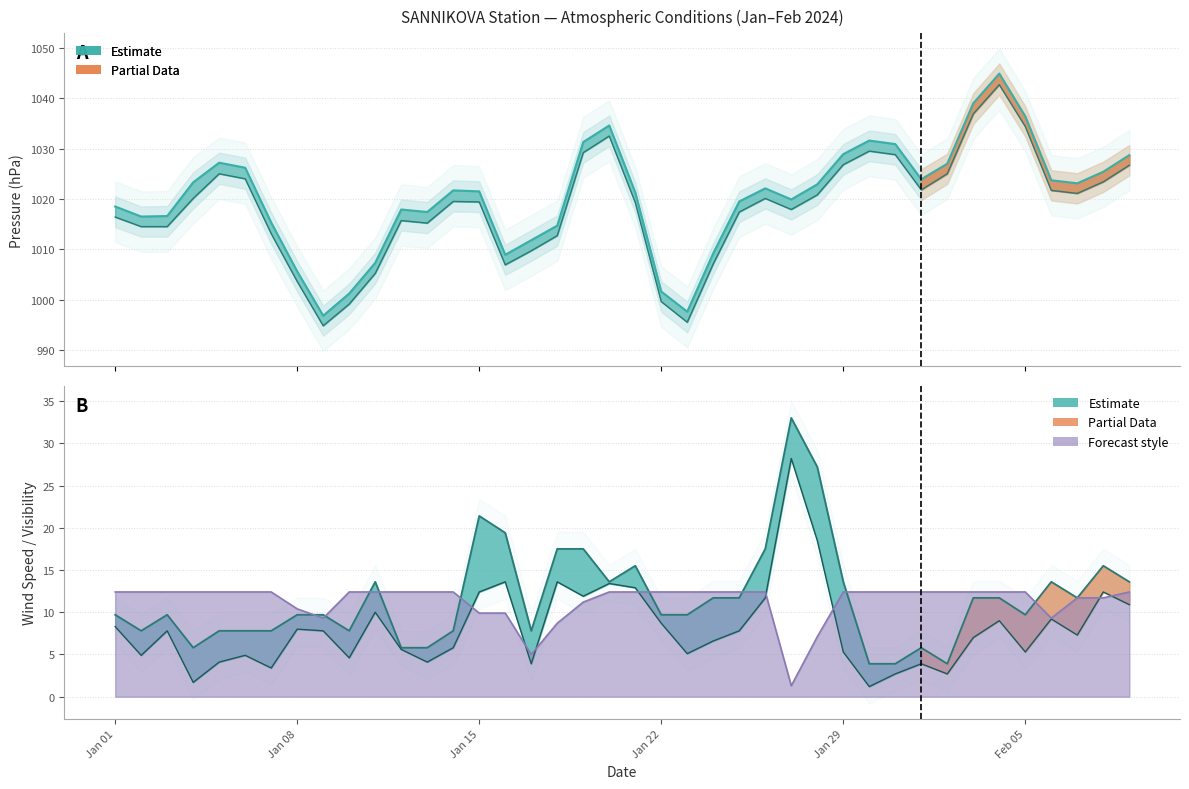

What is the difference between the highest and lowest values at 2024-01-19?

1020.1